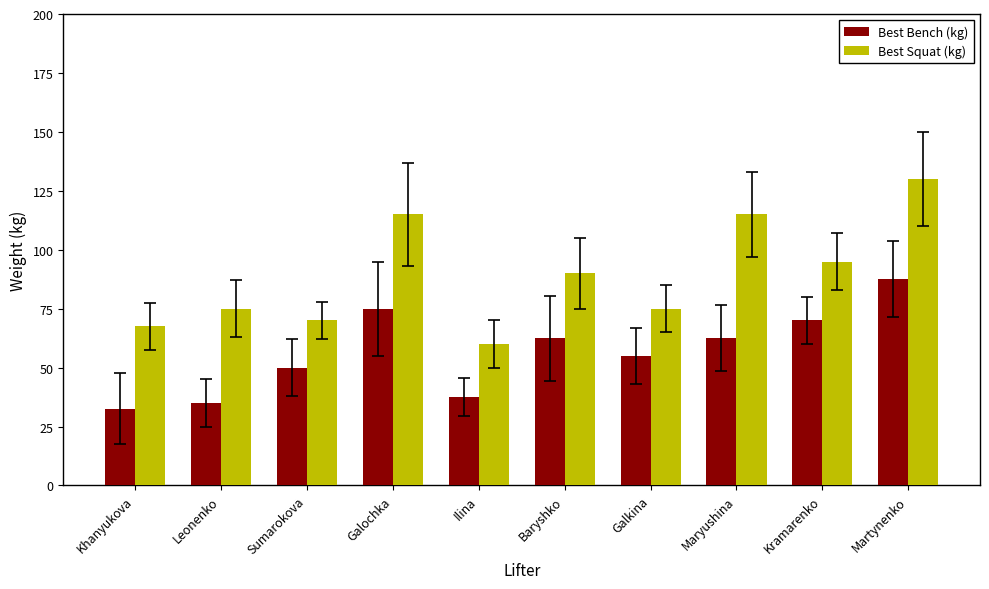

What is the difference between the maximum and minimum values in the Best Squat (kg) series?

70.0